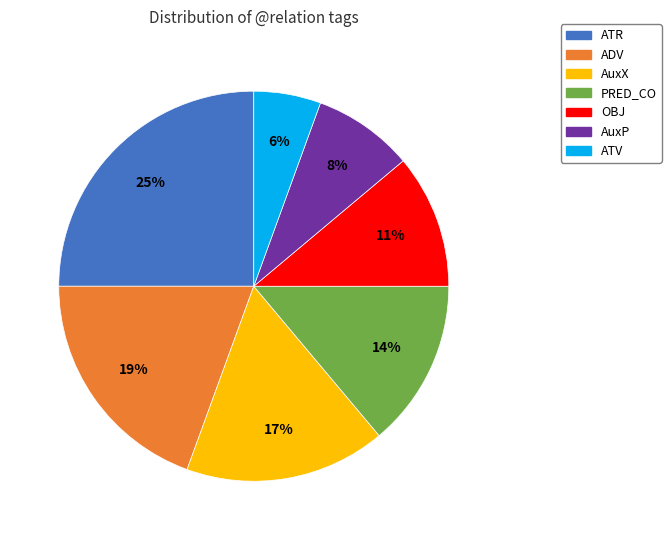

Count the number of slices in the pie.

7